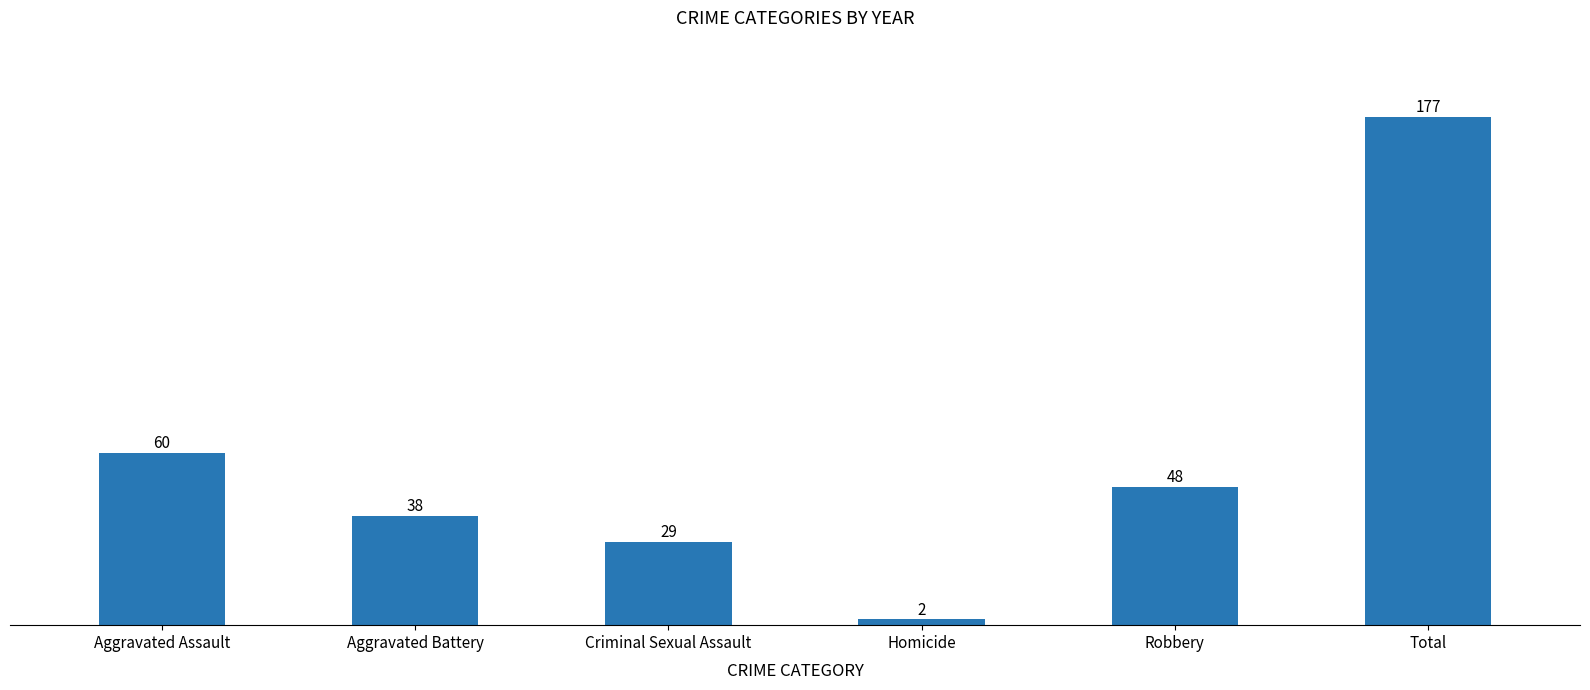

The value at Aggravated Assault is 60. True or false?

True